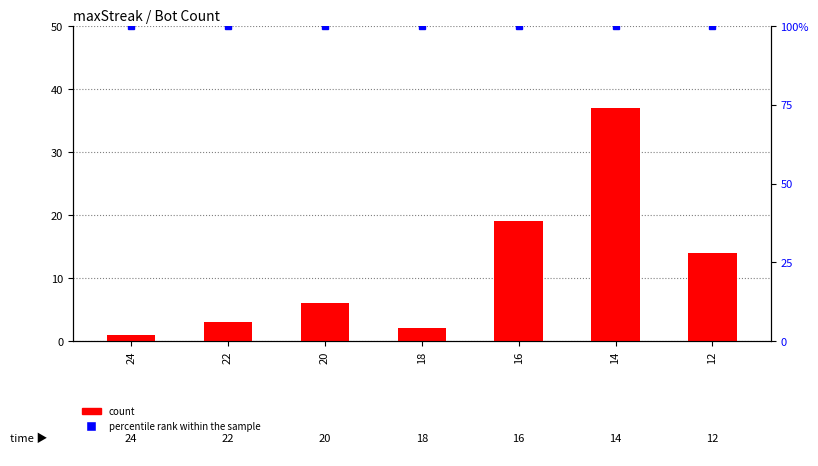

What is the sum of all percentile rank within the sample values?

700